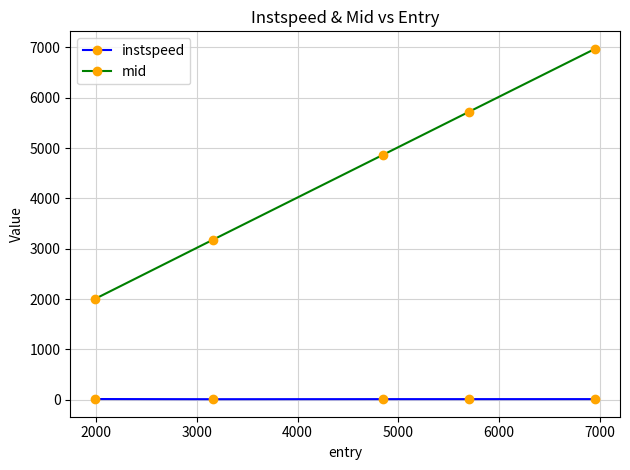

True or false: instspeed and mid cross at least once.

False